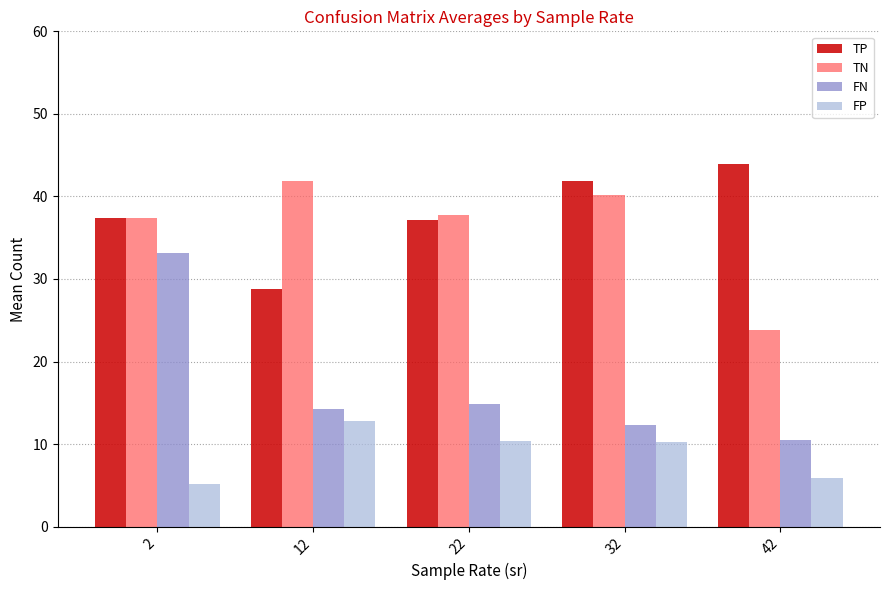

What is the total value across all series at 22?

100.2